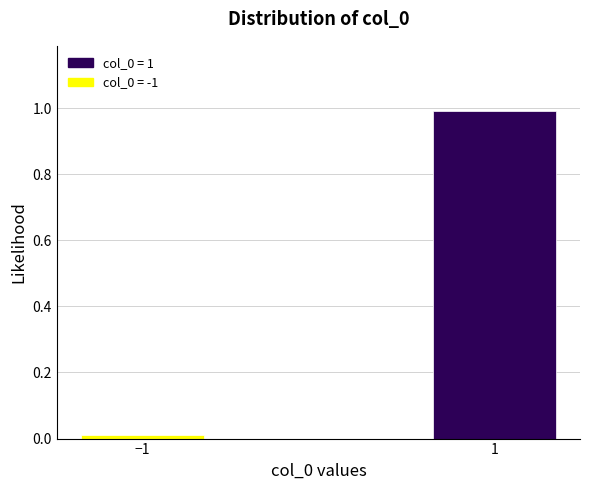

What is the difference between the maximum and minimum values?

1.0